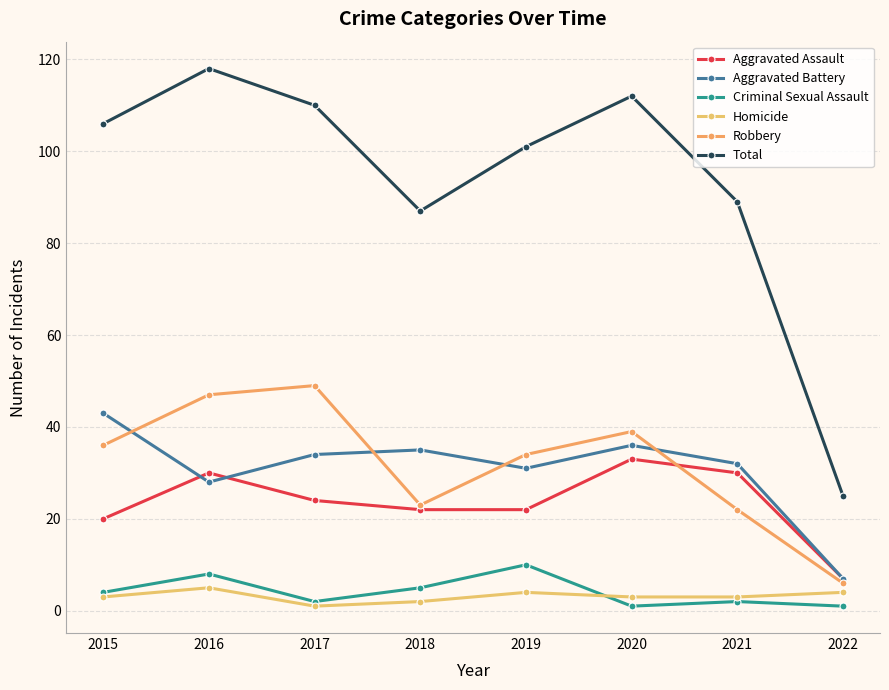

What is the sum of the Criminal Sexual Assault values at 2020 and 2019?

11